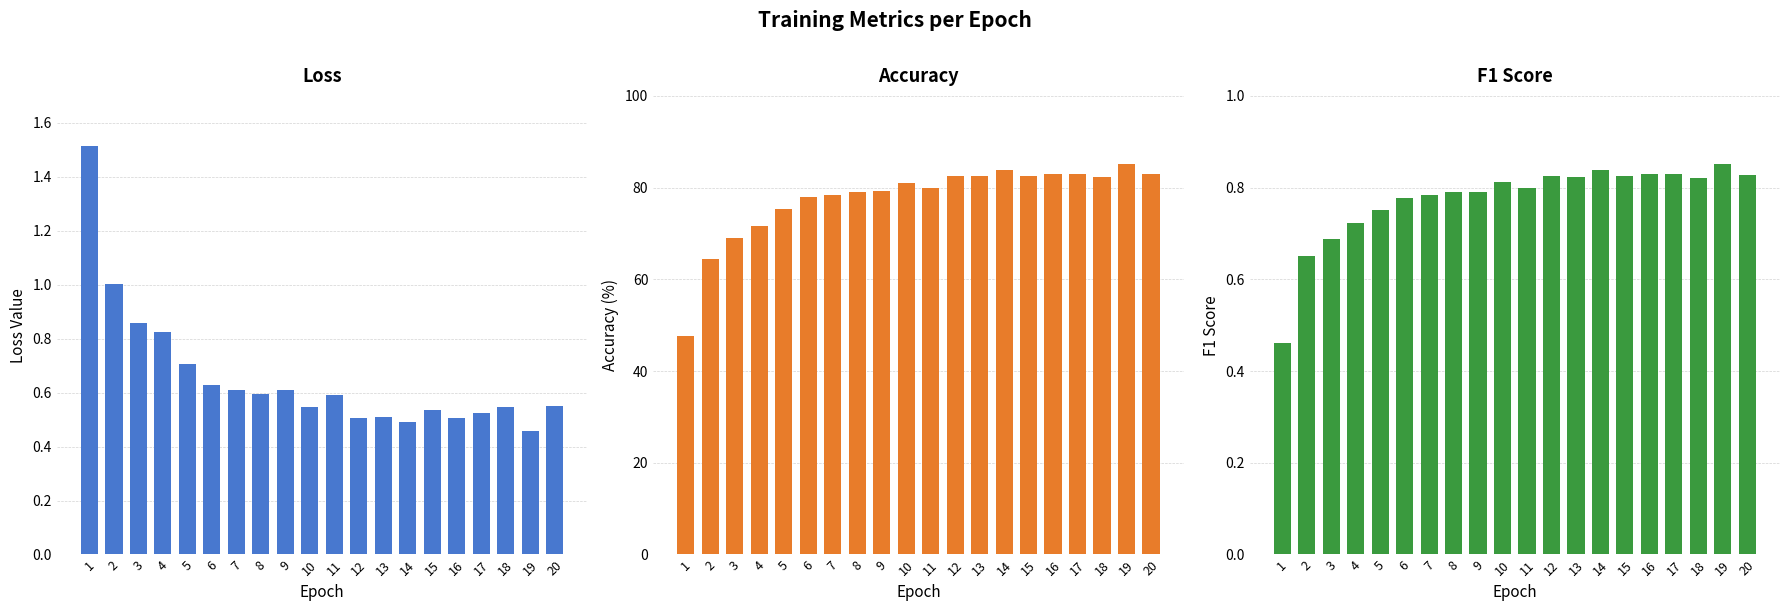

What is the minimum value for f1?

0.5